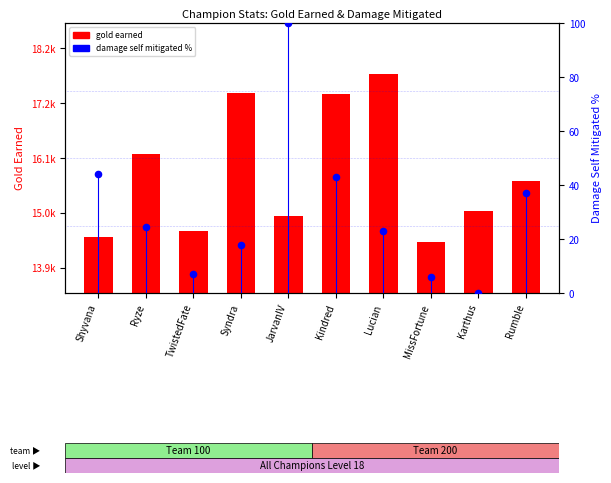

What is the ratio of the value at Syndra to the value at JarvanIV?

0.2